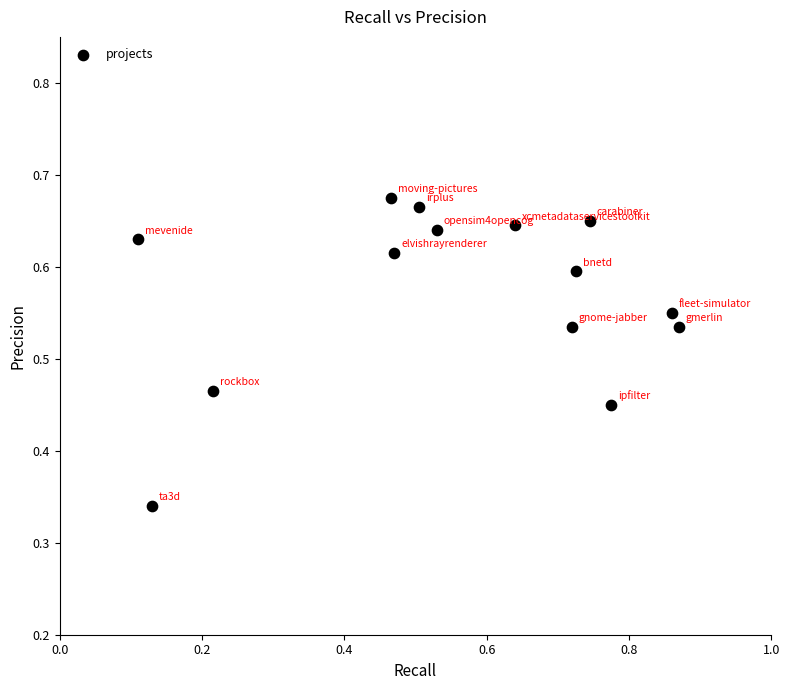

What is the range of X values (max minus min)?

0.8